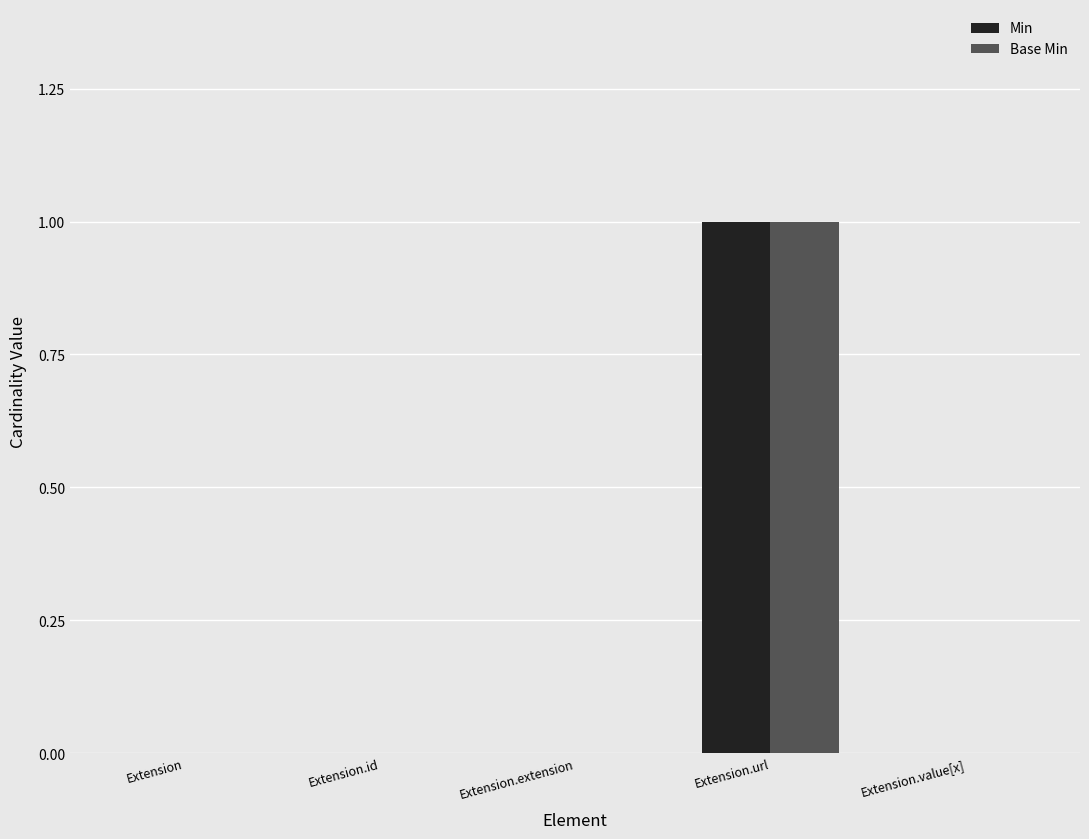

Count the number of data series in this chart.

2